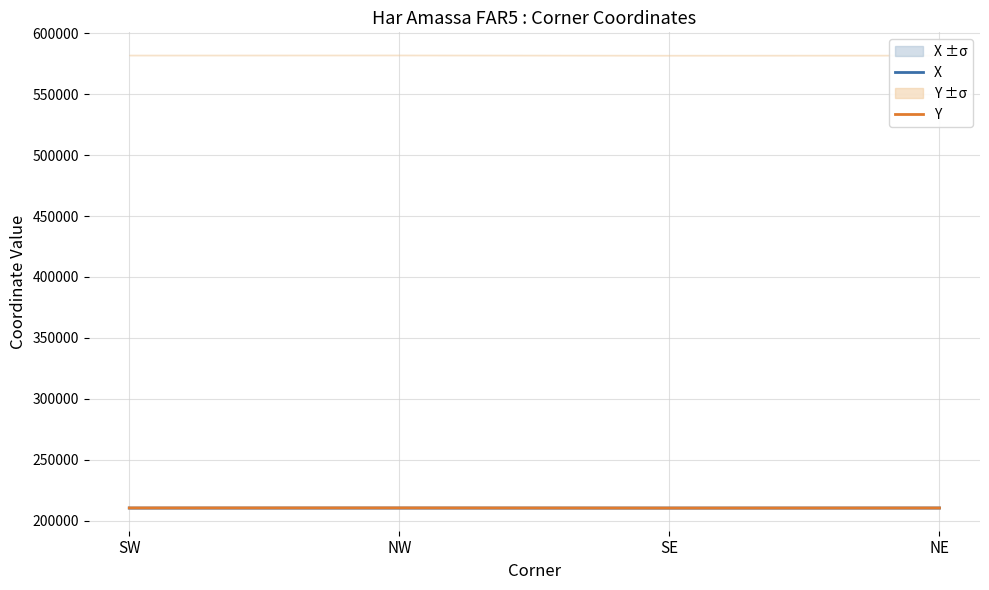

What position from the left is NW?

2